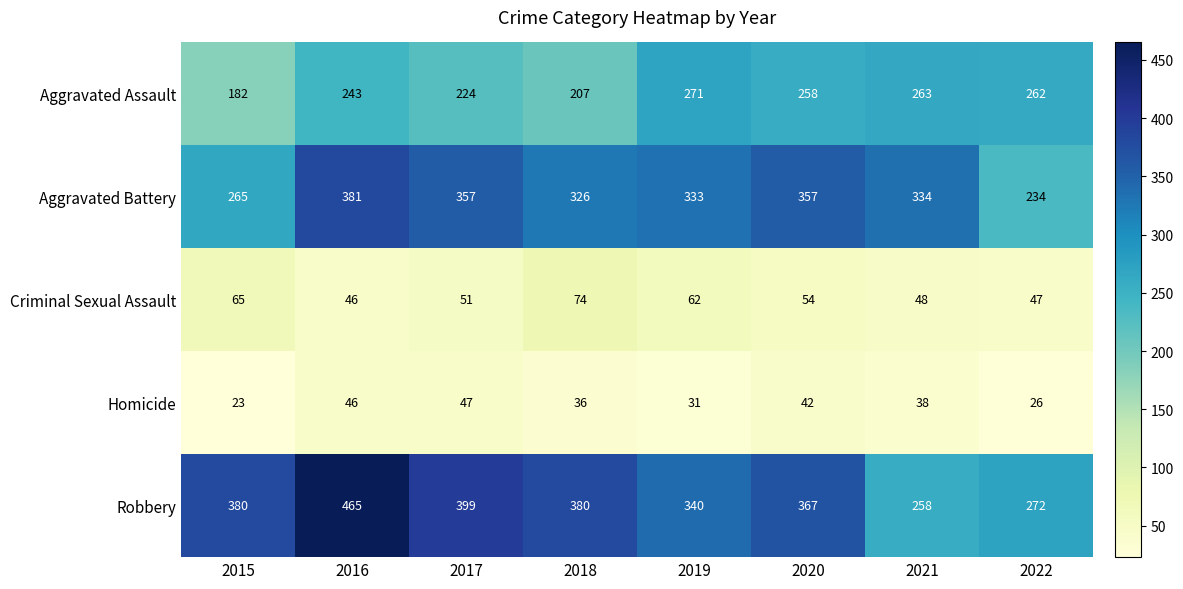

How many categories are shown in the chart?

8